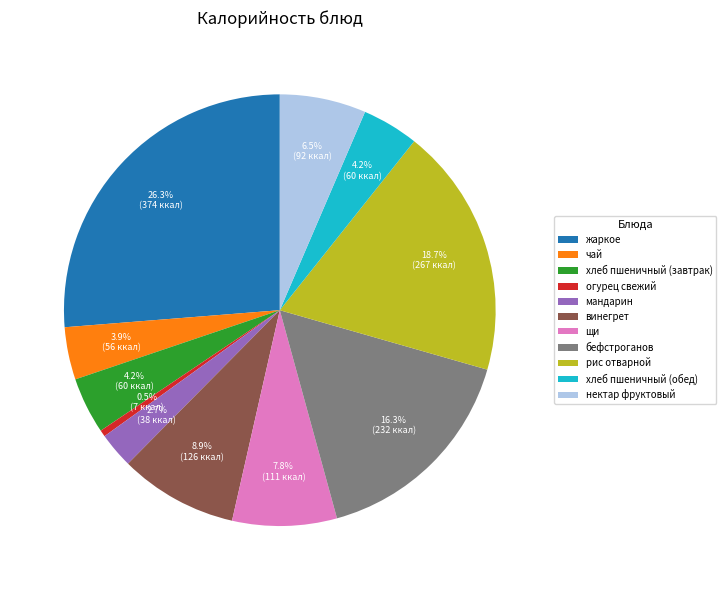

Does щи represent more than half of the total?

No